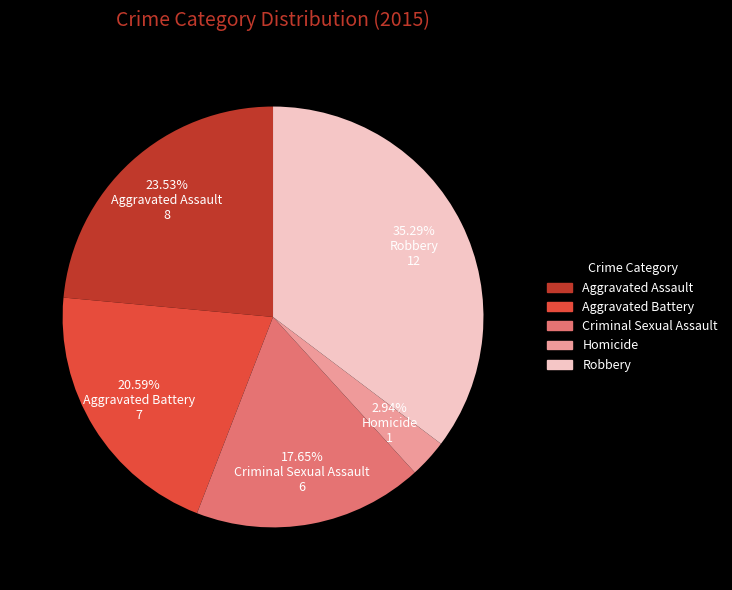

True or false: Criminal Sexual Assault accounts for 32% of the total.

False